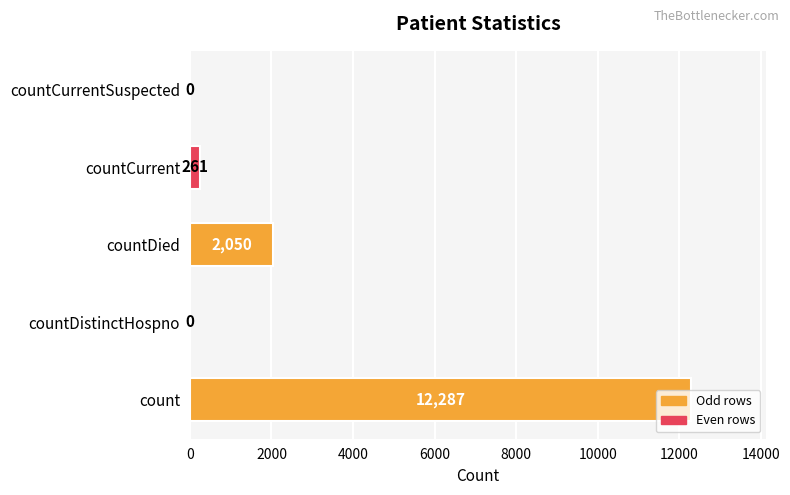

True or false: the data shows 12287 at count.

True